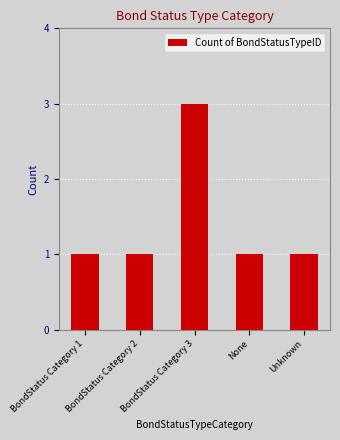

What is the maximum value shown in the chart?

3